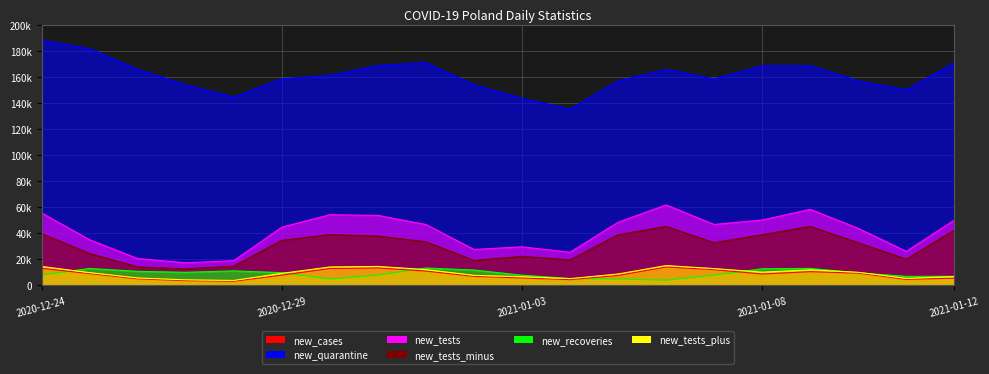

At which label is new_tests closest to 39549?

2021-01-10